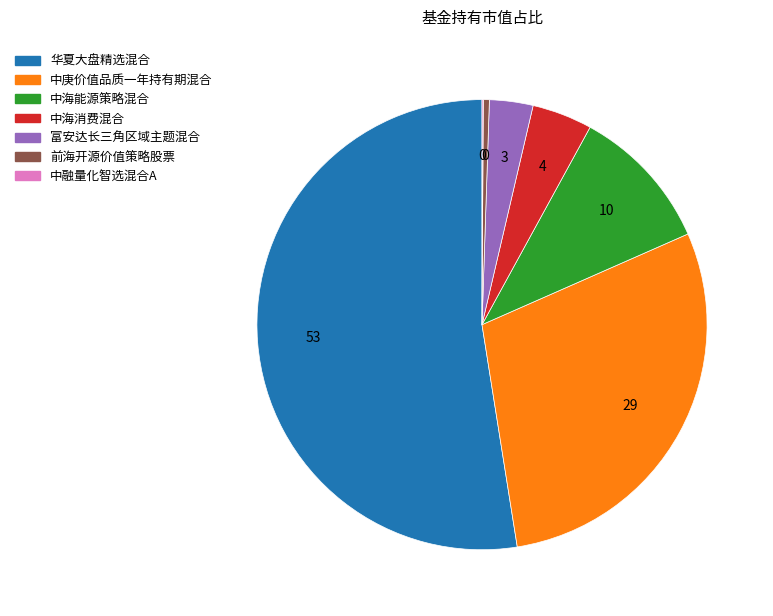

Do 华夏大盘精选混合 and 富安达长三角区域主题混合 together represent more than half of the pie?

Yes